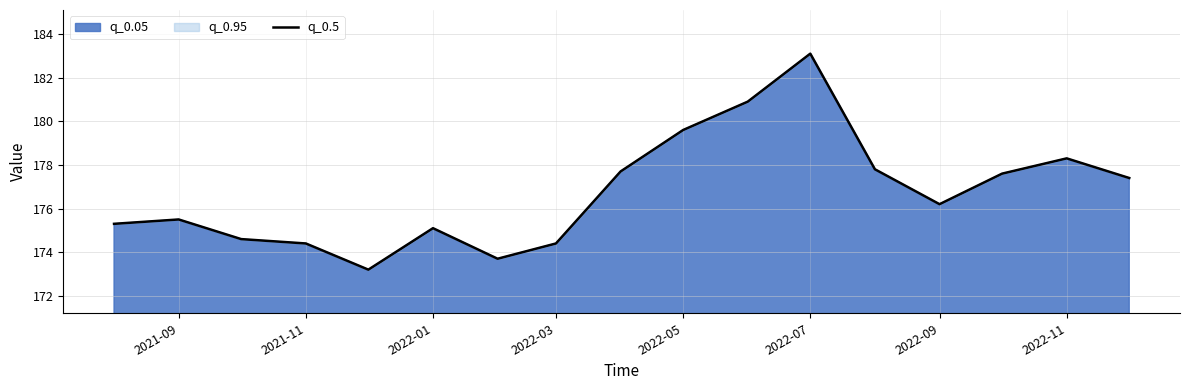

Is it true that the value at 2021-11 is 58.7?

False